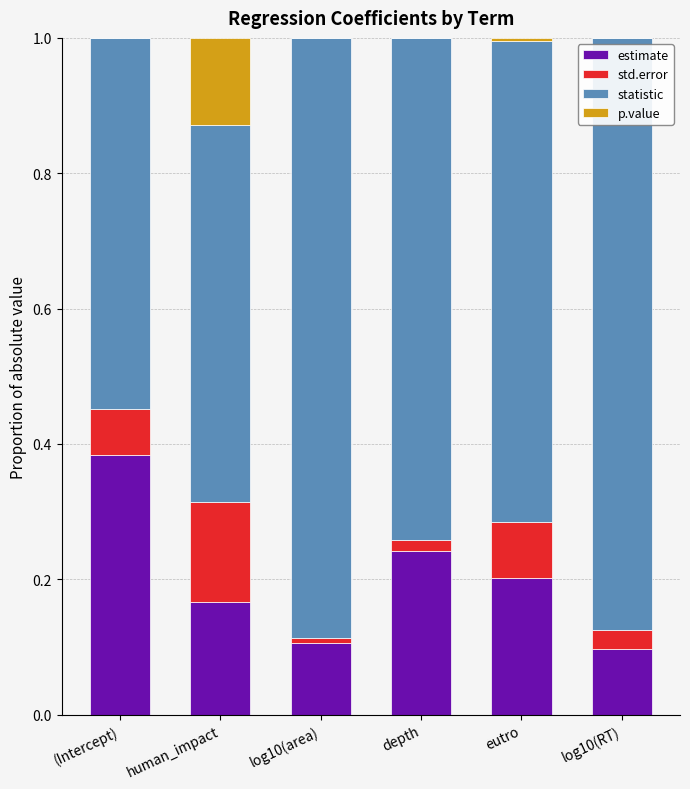

True or false: estimate has a value of 0.3 at eutro.

False